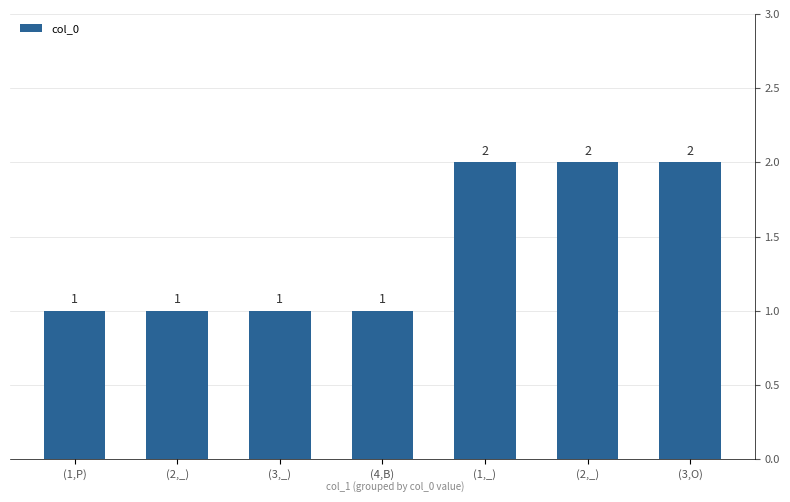

Where is the data nearest to the value 1?

(1,P)